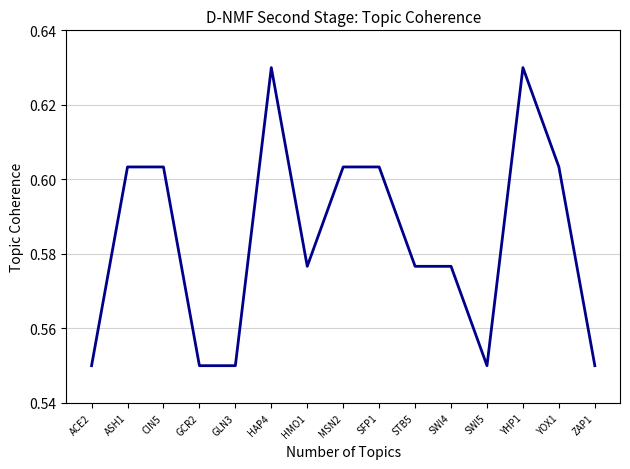

The chart shows a value of 0.1 at YOX1. True or false?

False